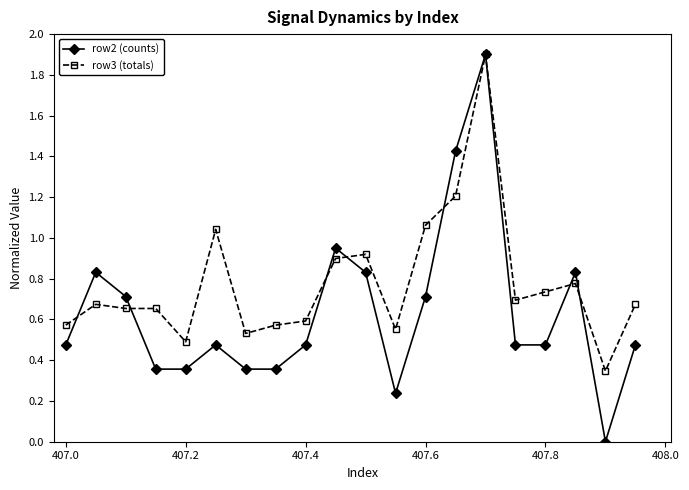

Rank the series by their average value, from highest to lowest.

row3 (totals), row2 (counts)